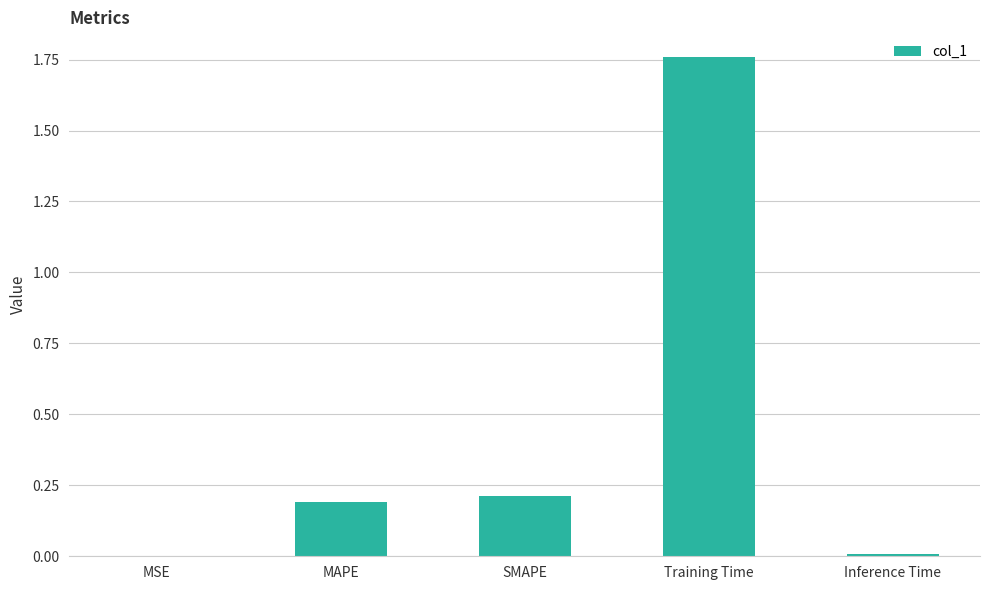

Which category has the highest value across all series?

Training Time